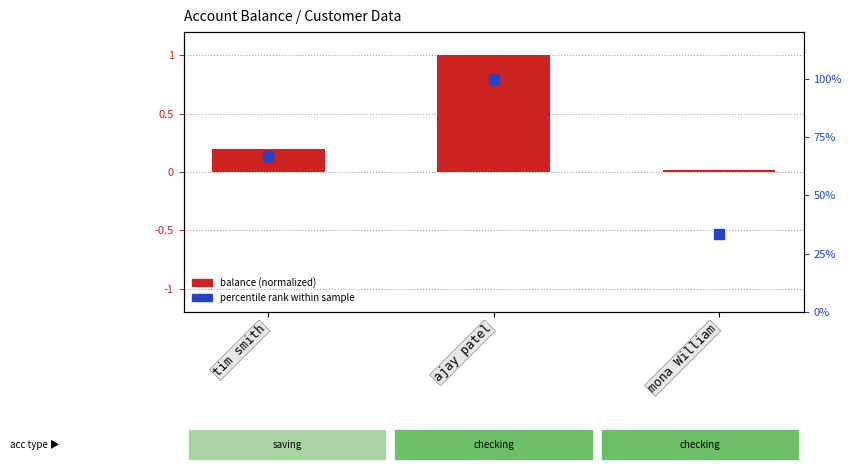

Which series has the largest total across all categories?

percentile rank within sample